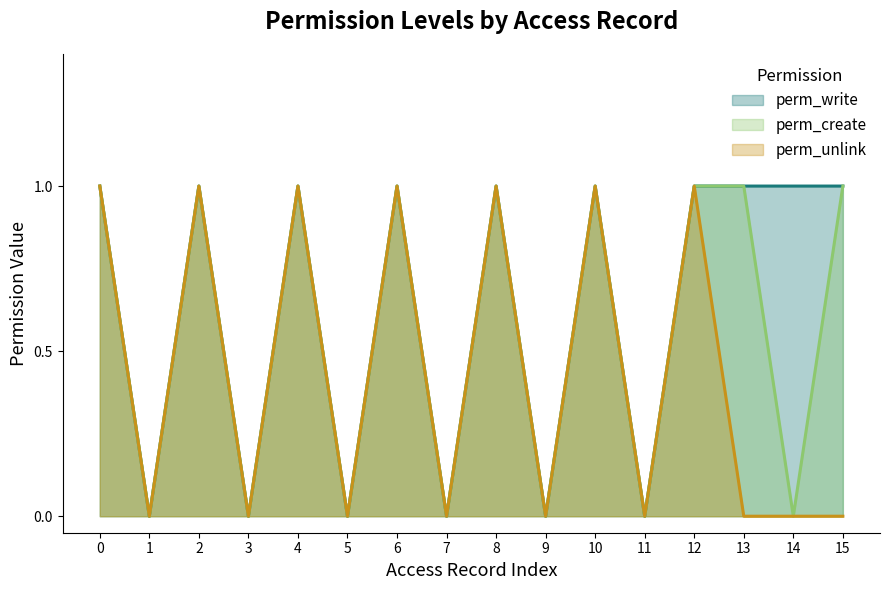

What are all the series names shown in the legend?

perm_write, perm_create, perm_unlink